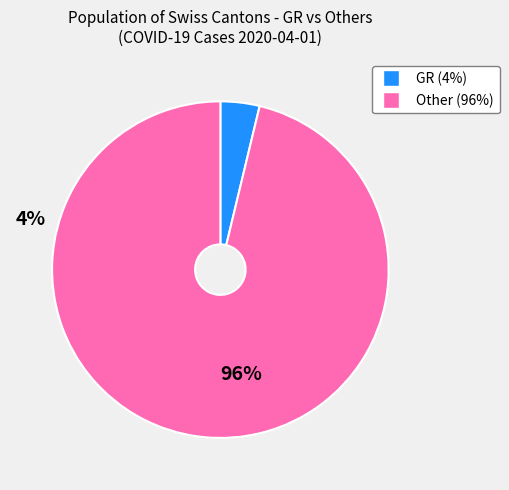

Is there any slice that represents more than half of the pie?

Yes